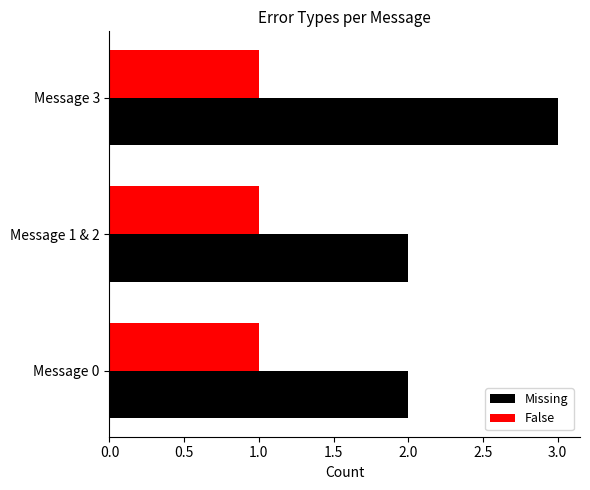

Which series has the largest total across all categories?

Missing